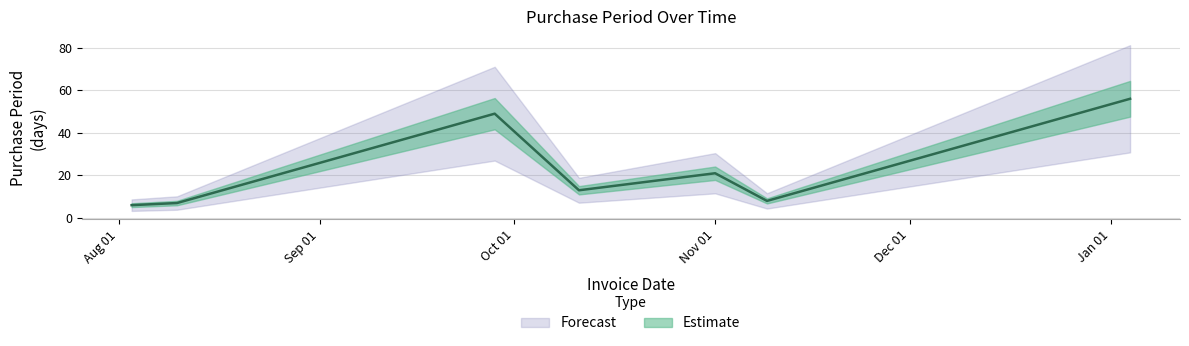

Rank the categories by value from highest to lowest.

2017-01-04, 2016-09-28, 2016-11-01, 2016-10-11, 2016-11-09, 2016-08-10, 2016-08-03